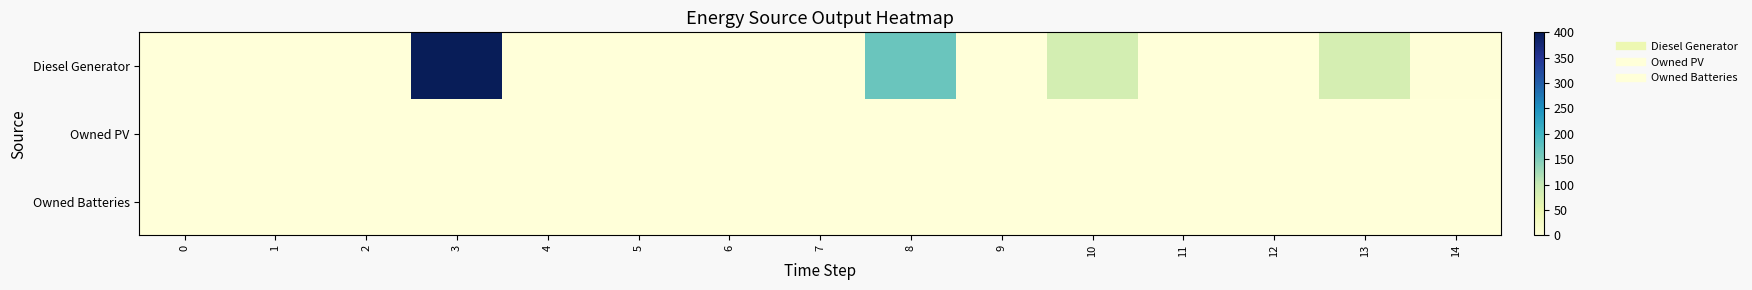

At which category does the chart reach its peak across all series?

3